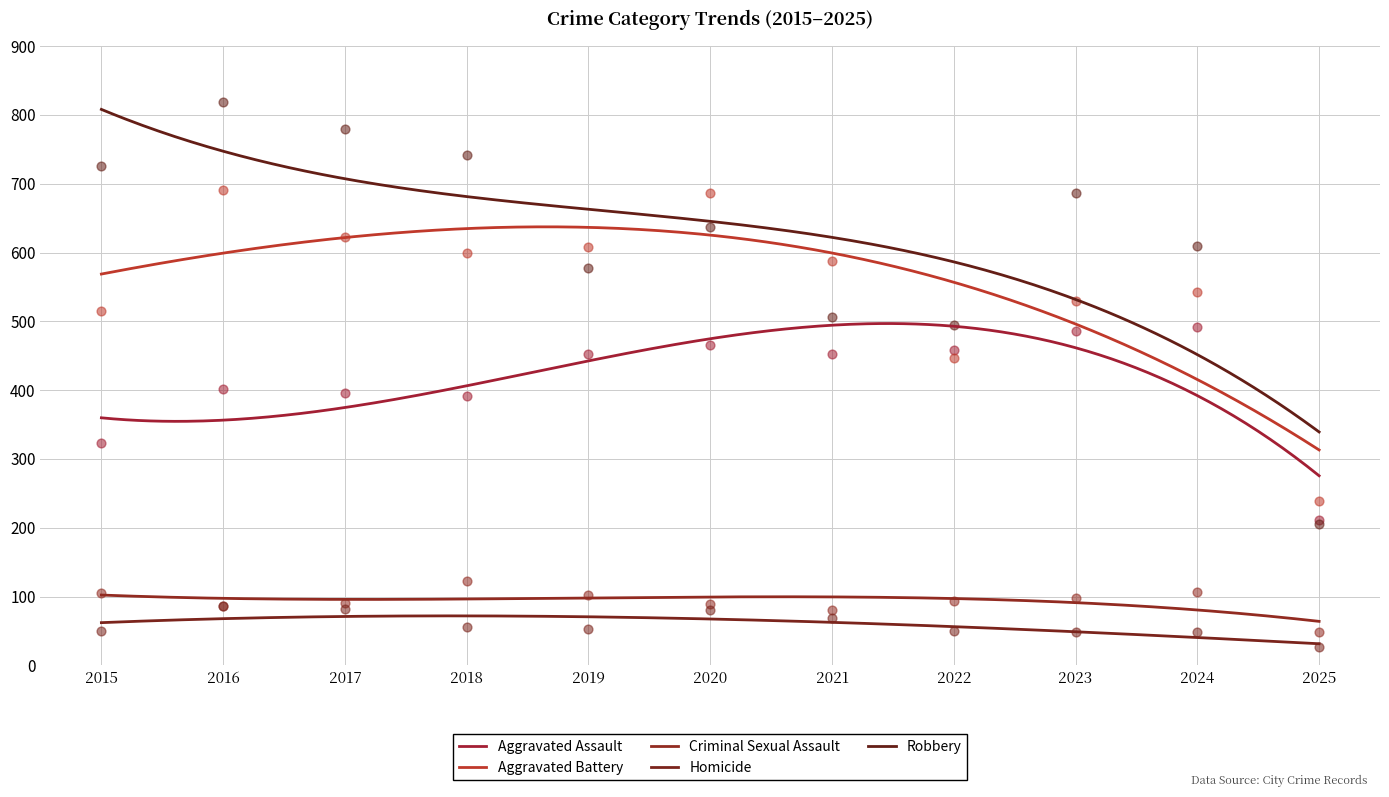

At which category is the sum across all series the highest?

2016